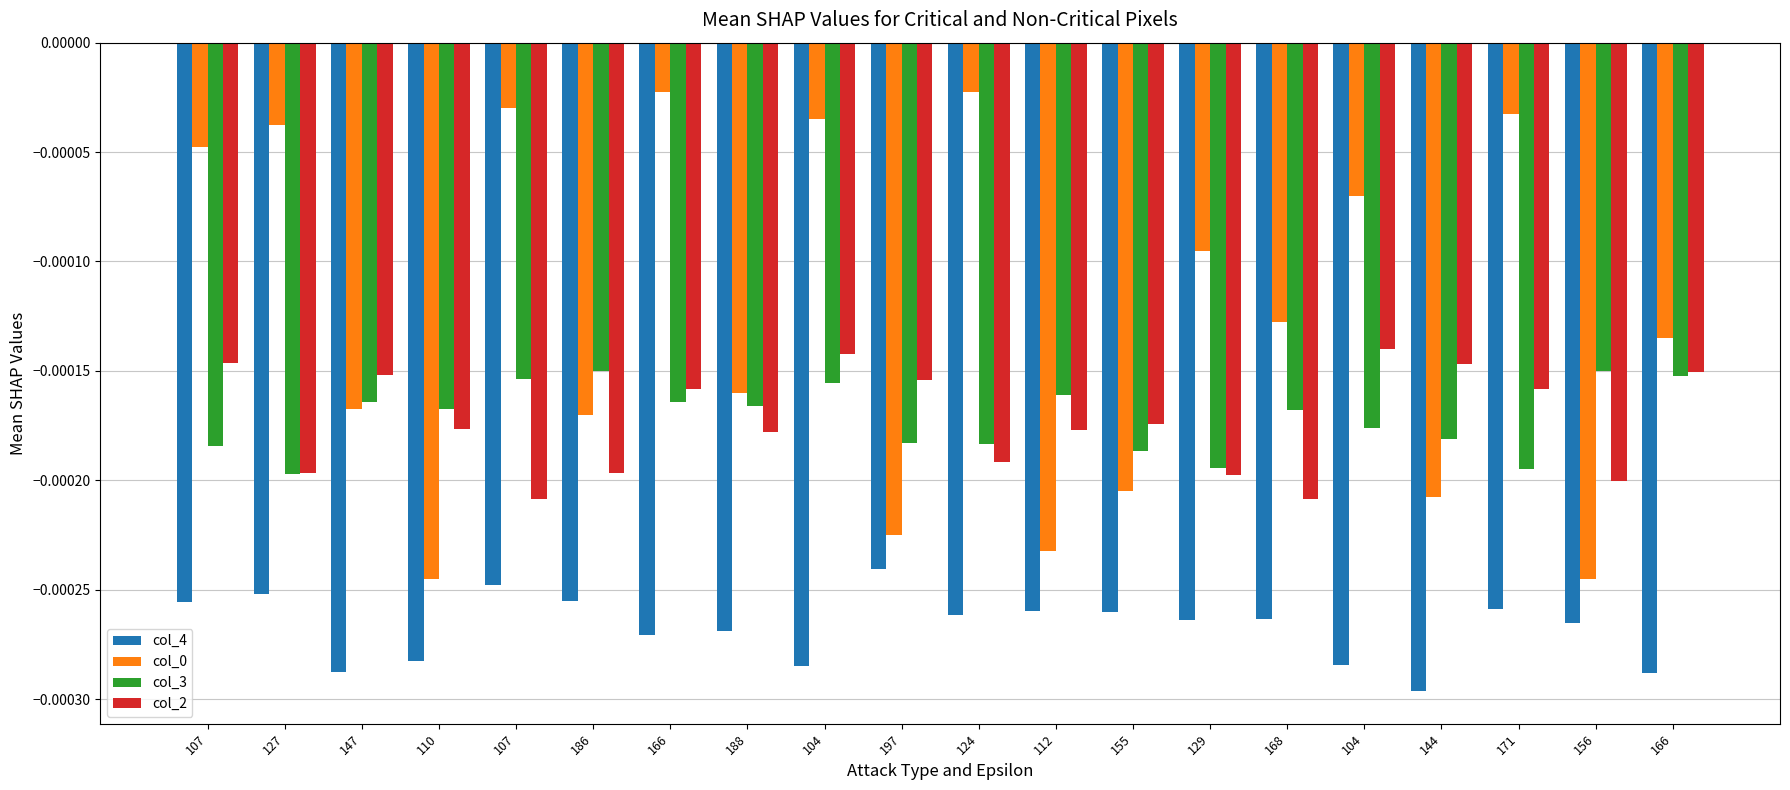

How many groups of bars are there?

20